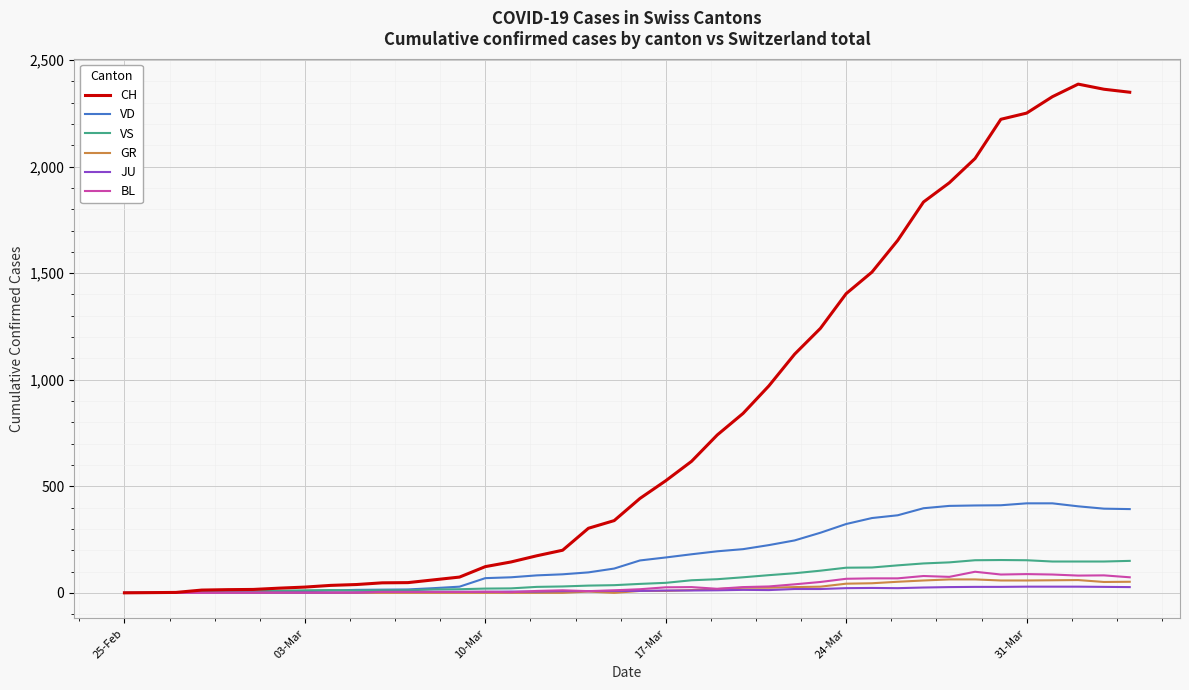

Which series has the largest range (max minus min)?

CH